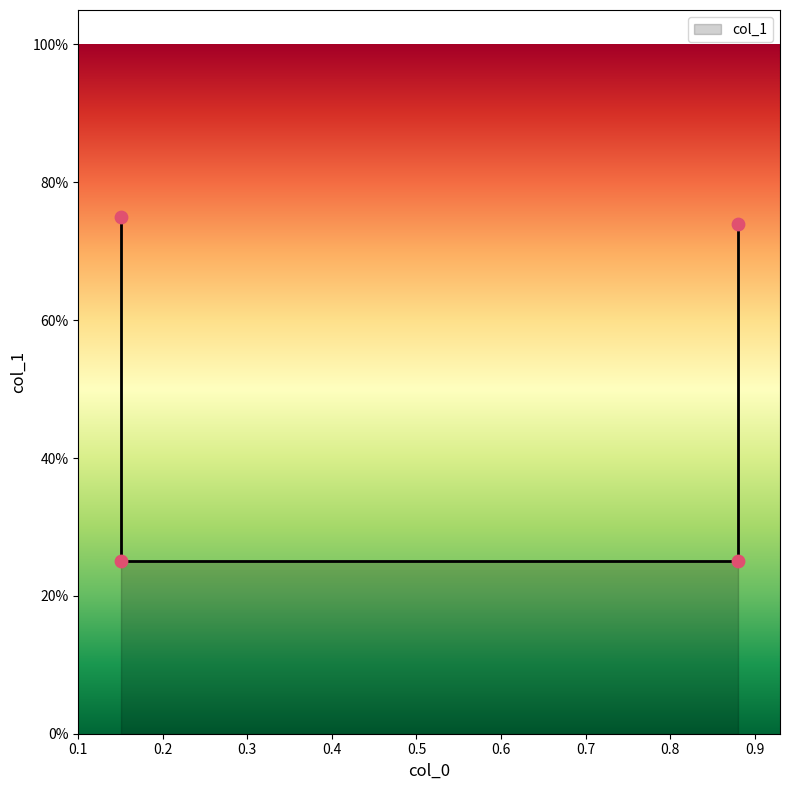

Between 0.88 and 0.15, which is larger?

0.88